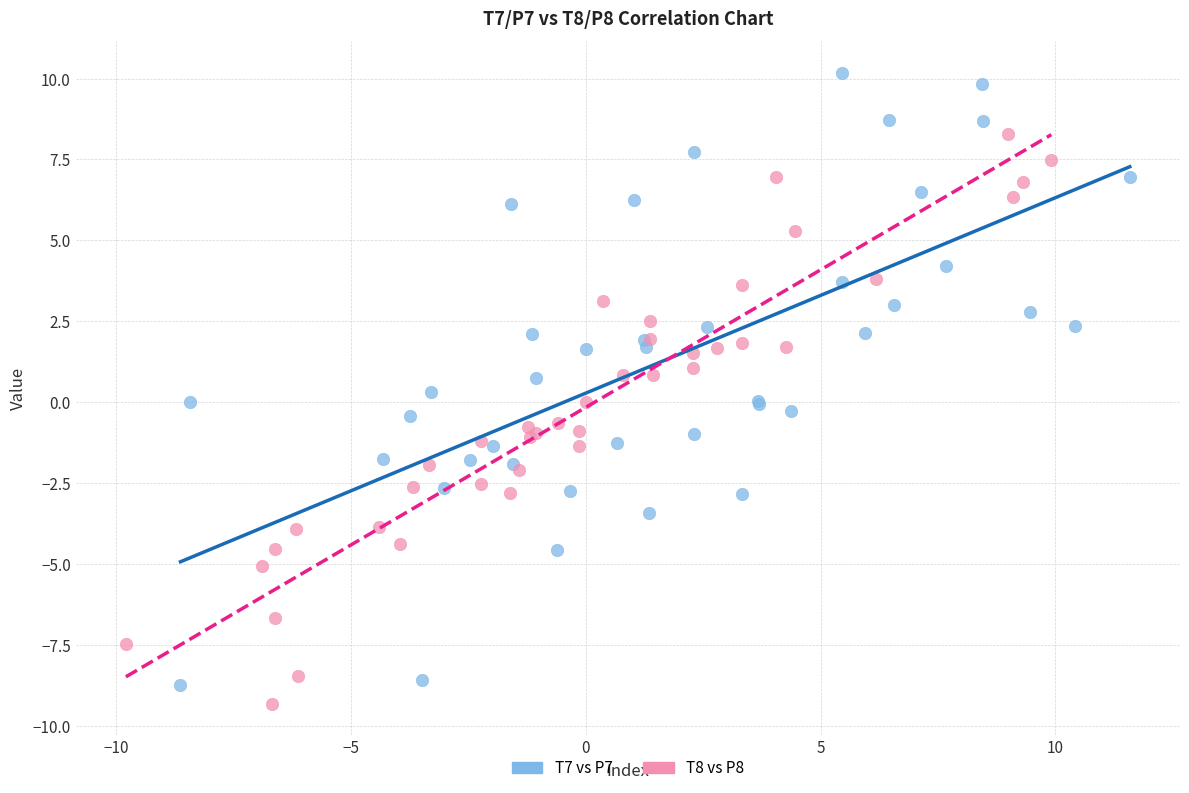

Which series contains the lowest Y value?

T8 vs P8